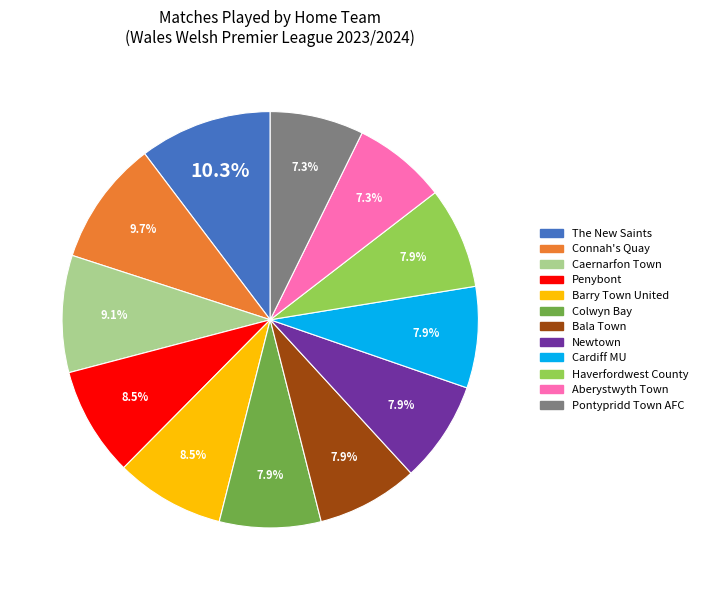

Is there any slice that represents more than half of the pie?

No